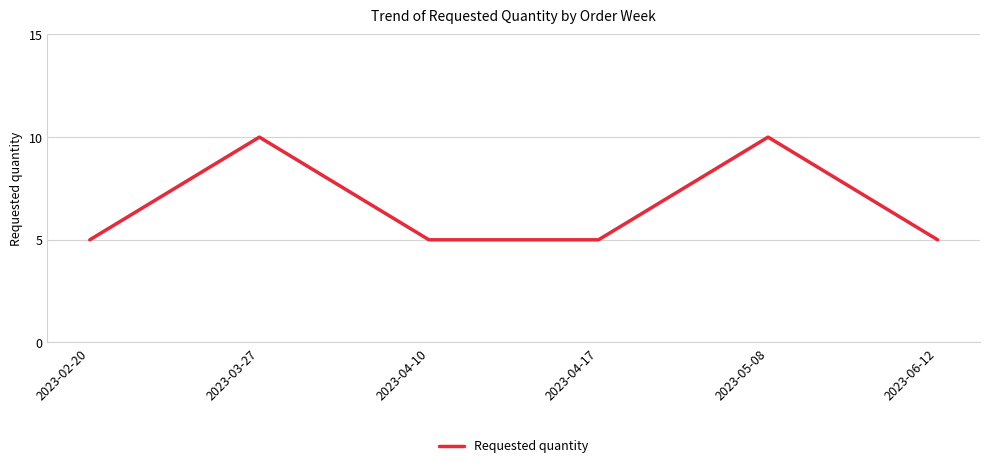

Is it true that the value at 2023-02-20 is 5?

True